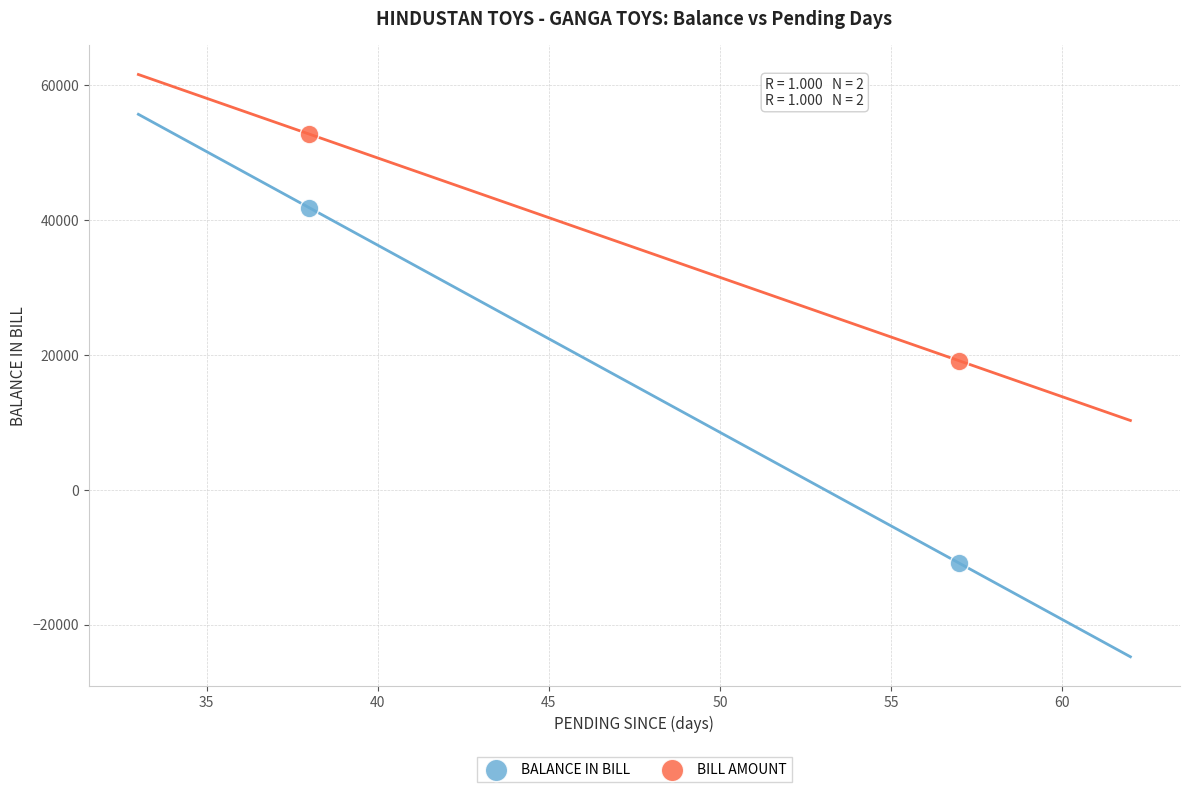

Which series reaches the minimum Y coordinate?

BALANCE IN BILL